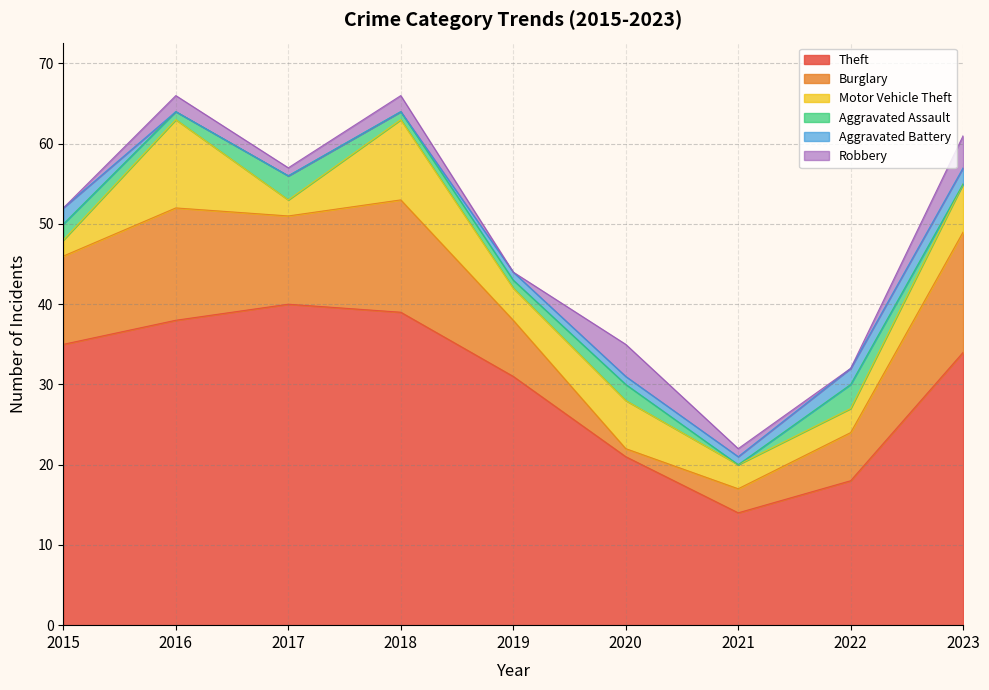

The Robbery series shows 1 at 2021. True or false?

True